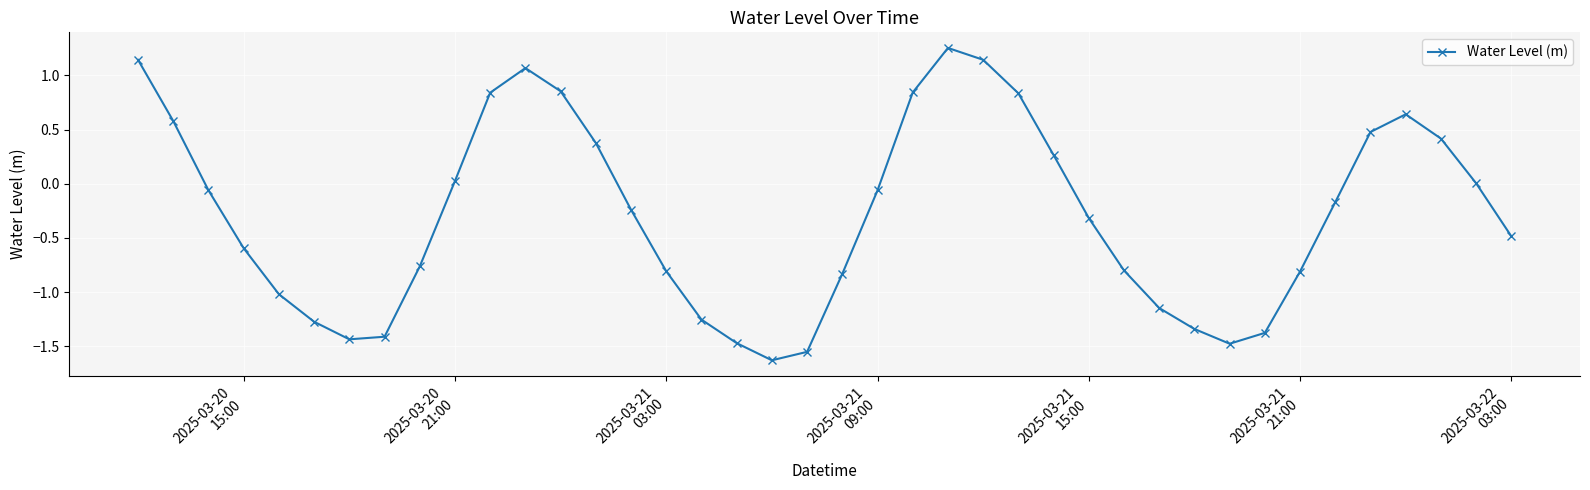

Count the number of data series in this chart.

1